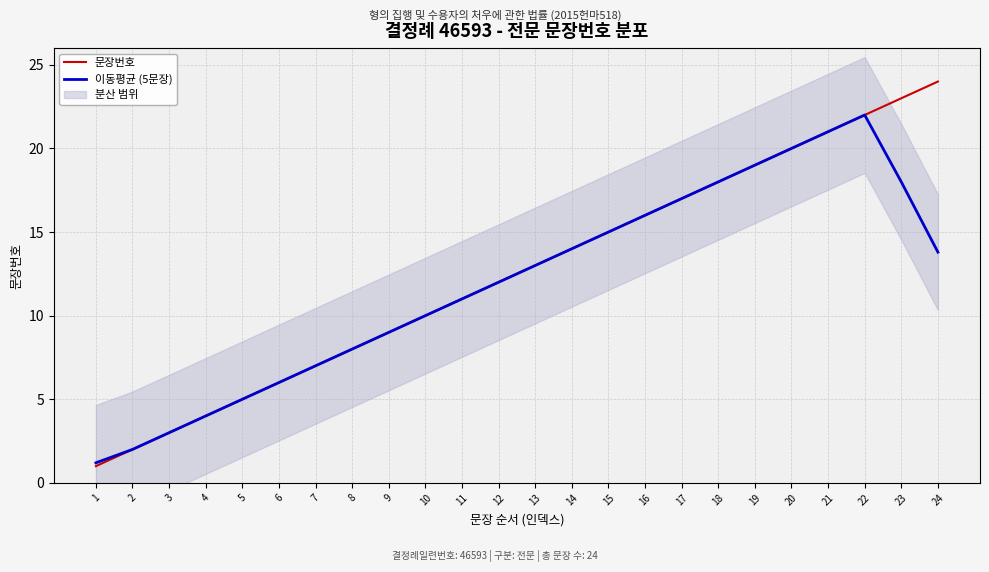

What is the smallest value displayed?

1.0